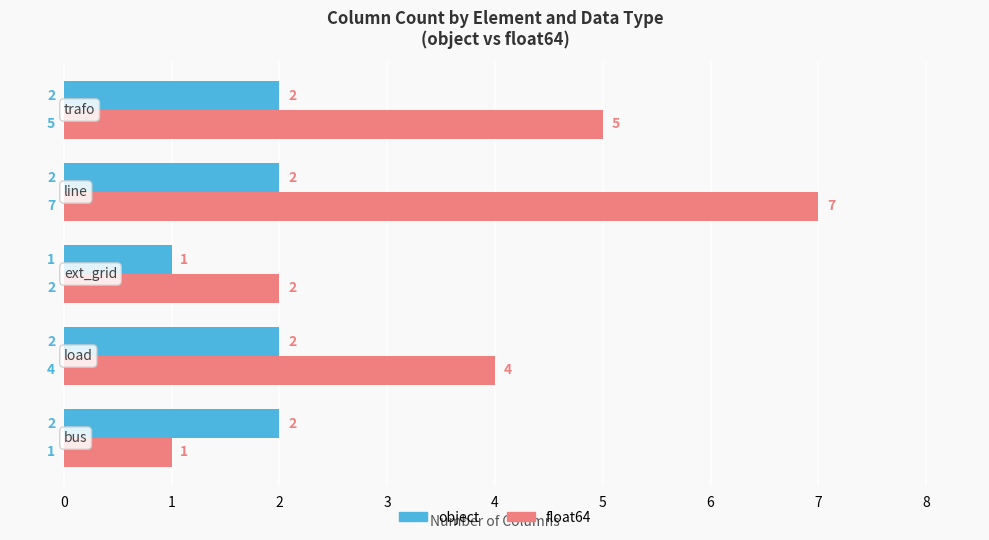

Count the float64 values in the range 2 to 5.

3